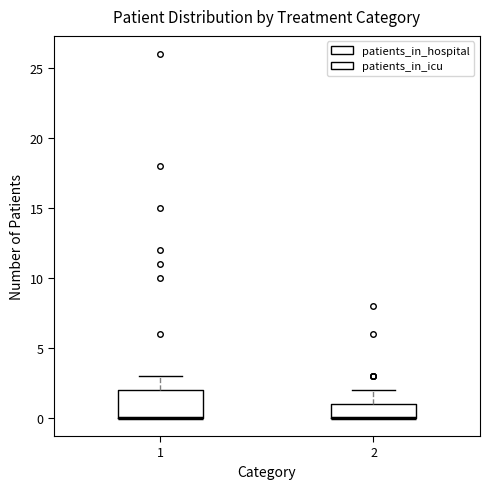

Where is the lower edge of the box at x = 2 on the y-axis? The values are not printed on the chart, so give them approximately, as read against the axis.

0